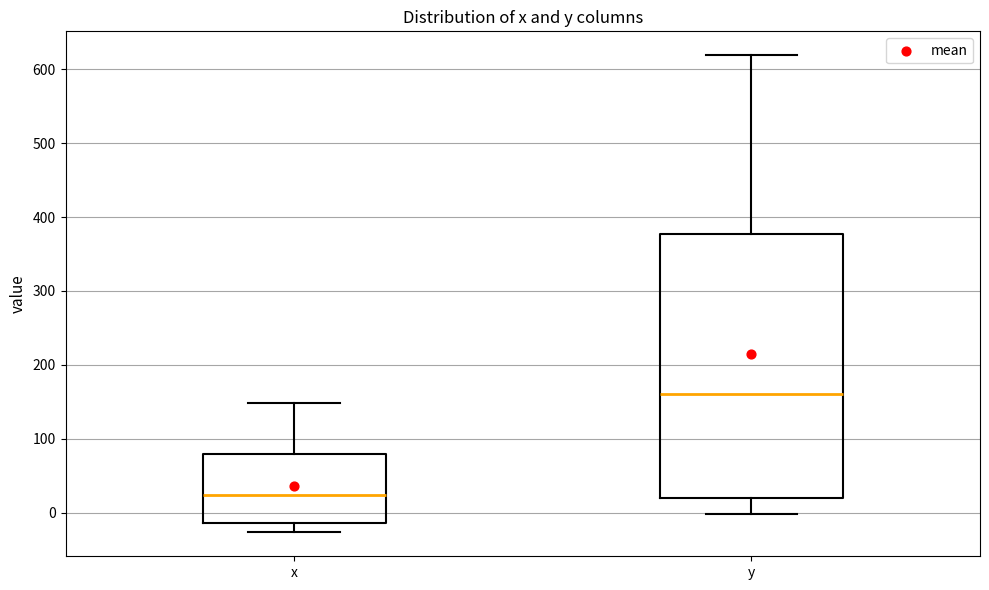

Where does the lower whisker of the box for y end on the y-axis? The values are not printed on the chart, so give them approximately, as read against the axis.

0